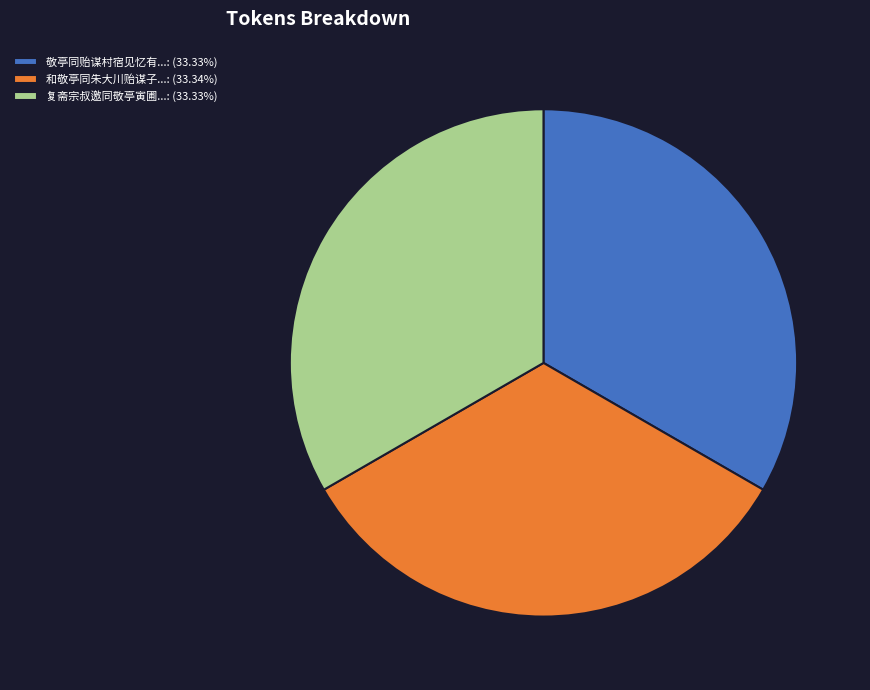

Combined, do 和敬亭同朱大川贻谋子...: (33.34%) and 复斋宗叔邀同敬亭寅圃...: (33.33%) account for over 50%?

Yes